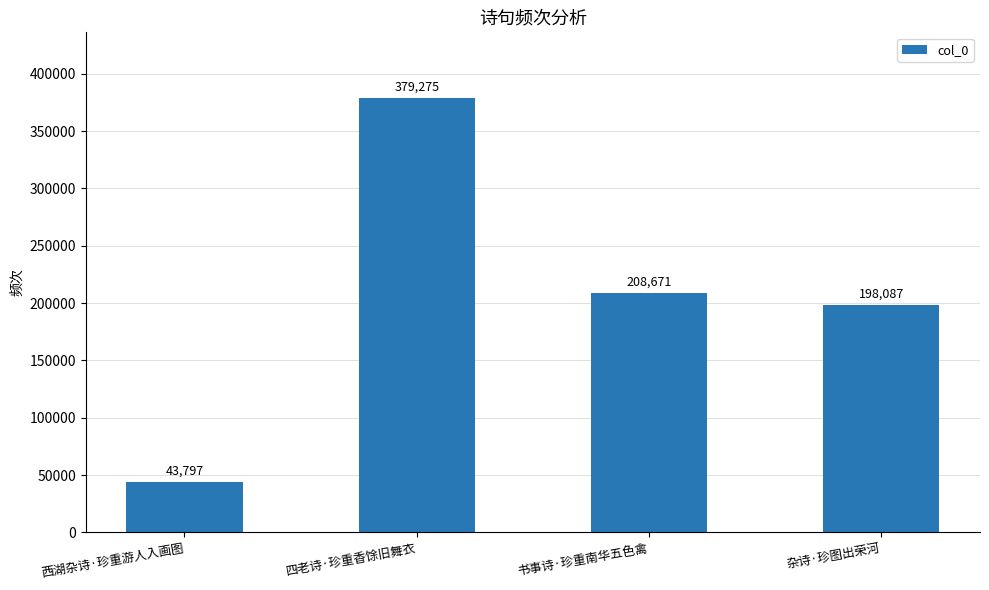

What is the sum of all values?

829830